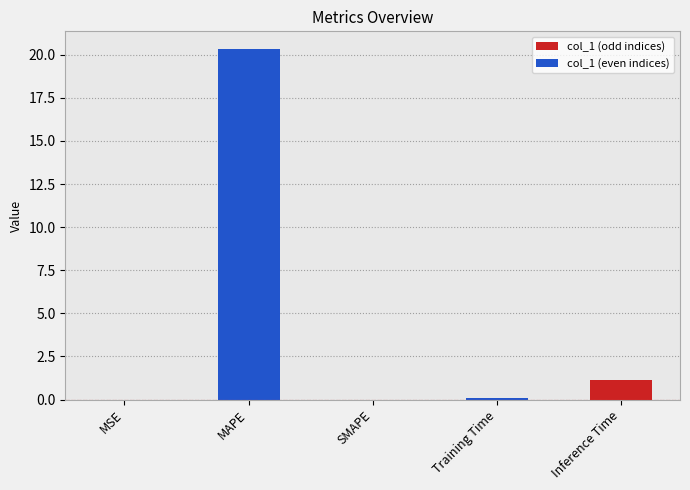

What is the sum of the values at MSE and MAPE?

20.3